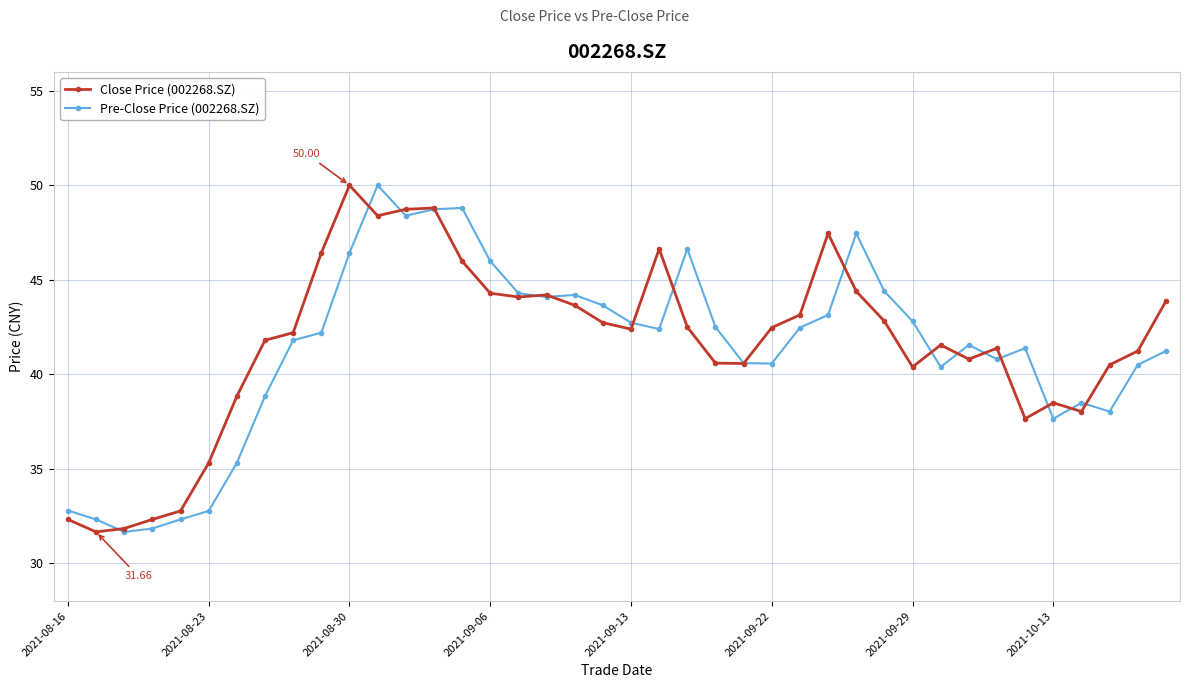

Reading left to right, list all the values displayed in this chart.

Close Price (002268.SZ): 32.3	31.7	31.8	32.3	32.8	35.3	38.8	41.8	42.2	46.4	50.0	48.4	48.7	48.8	46.0	44.3	44.1	44.2	43.6	42.7	42.4	46.6	42.5	40.6	40.6	42.5	43.1	47.5	44.4	42.8	40.4	41.5	40.8	41.4	37.6	38.5	38.0	40.5	41.2	43.9
Pre-Close Price (002268.SZ): 32.8	32.3	31.7	31.8	32.3	32.8	35.3	38.8	41.8	42.2	46.4	50.0	48.4	48.7	48.8	46.0	44.3	44.1	44.2	43.6	42.7	42.4	46.6	42.5	40.6	40.6	42.5	43.1	47.5	44.4	42.8	40.4	41.5	40.8	41.4	37.6	38.5	38.0	40.5	41.2